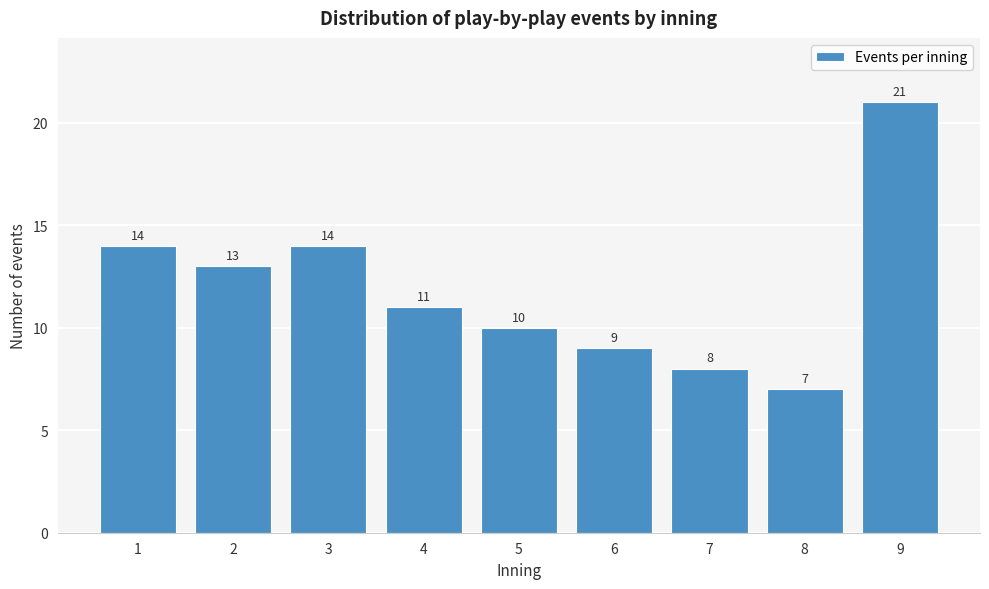

Reading left to right, extract all data points from this chart.

1=14	2=13	3=14	4=11	5=10	6=9	7=8	8=7	9=21